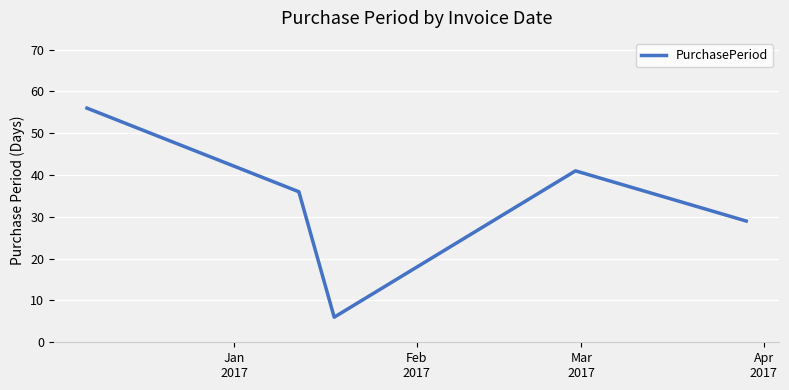

What is the average value?

34